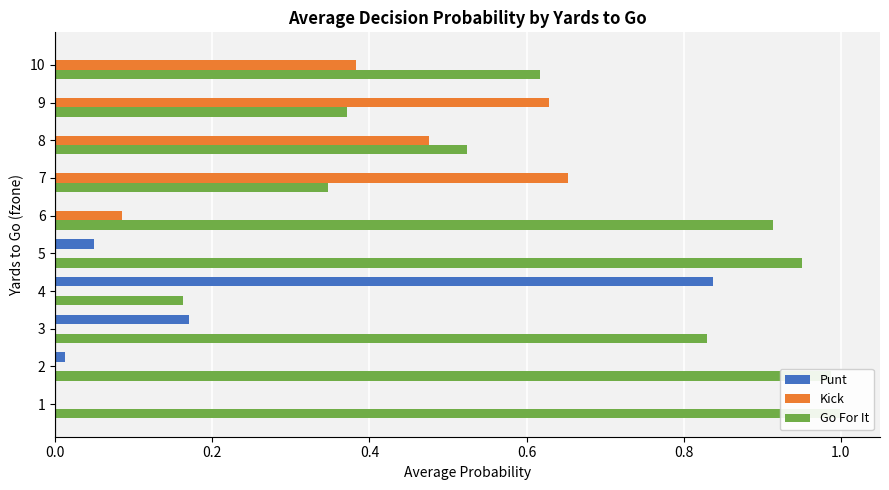

Which series has the largest total across all categories?

Go For It